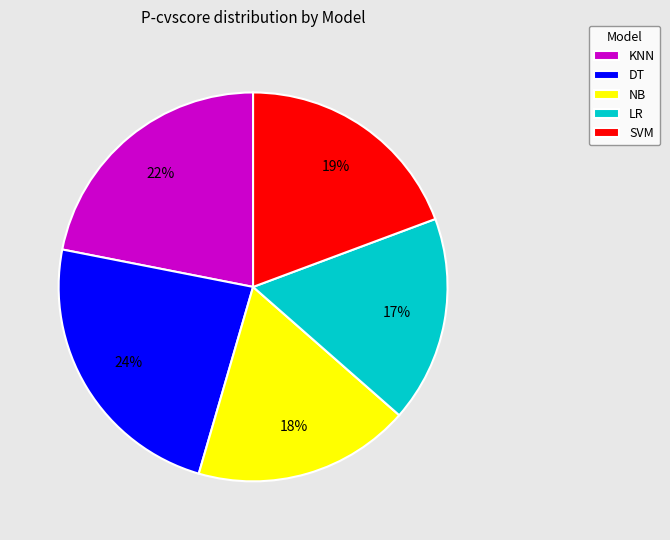

Between SVM and KNN, which is larger?

KNN